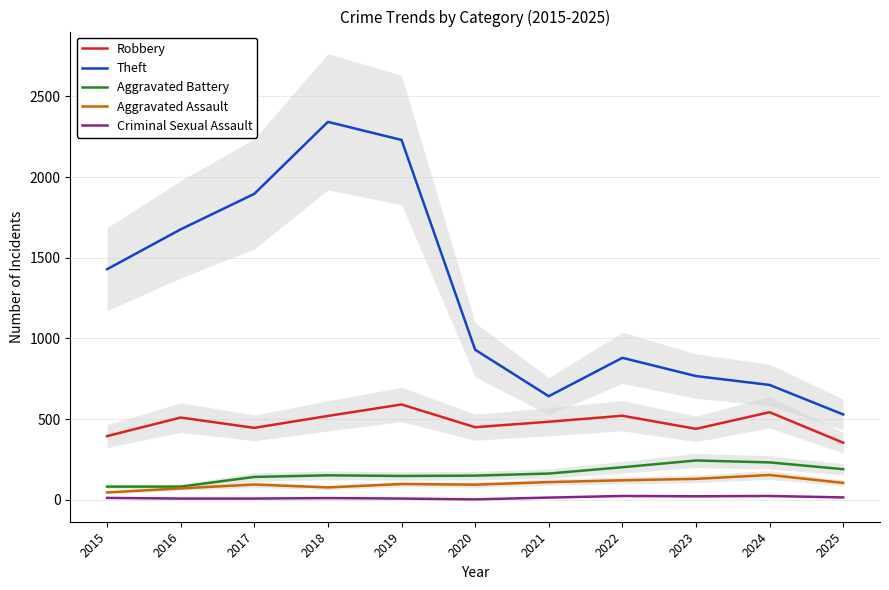

List the labels in order of Theft value, largest first.

2018, 2019, 2017, 2016, 2015, 2020, 2022, 2023, 2024, 2021, 2025